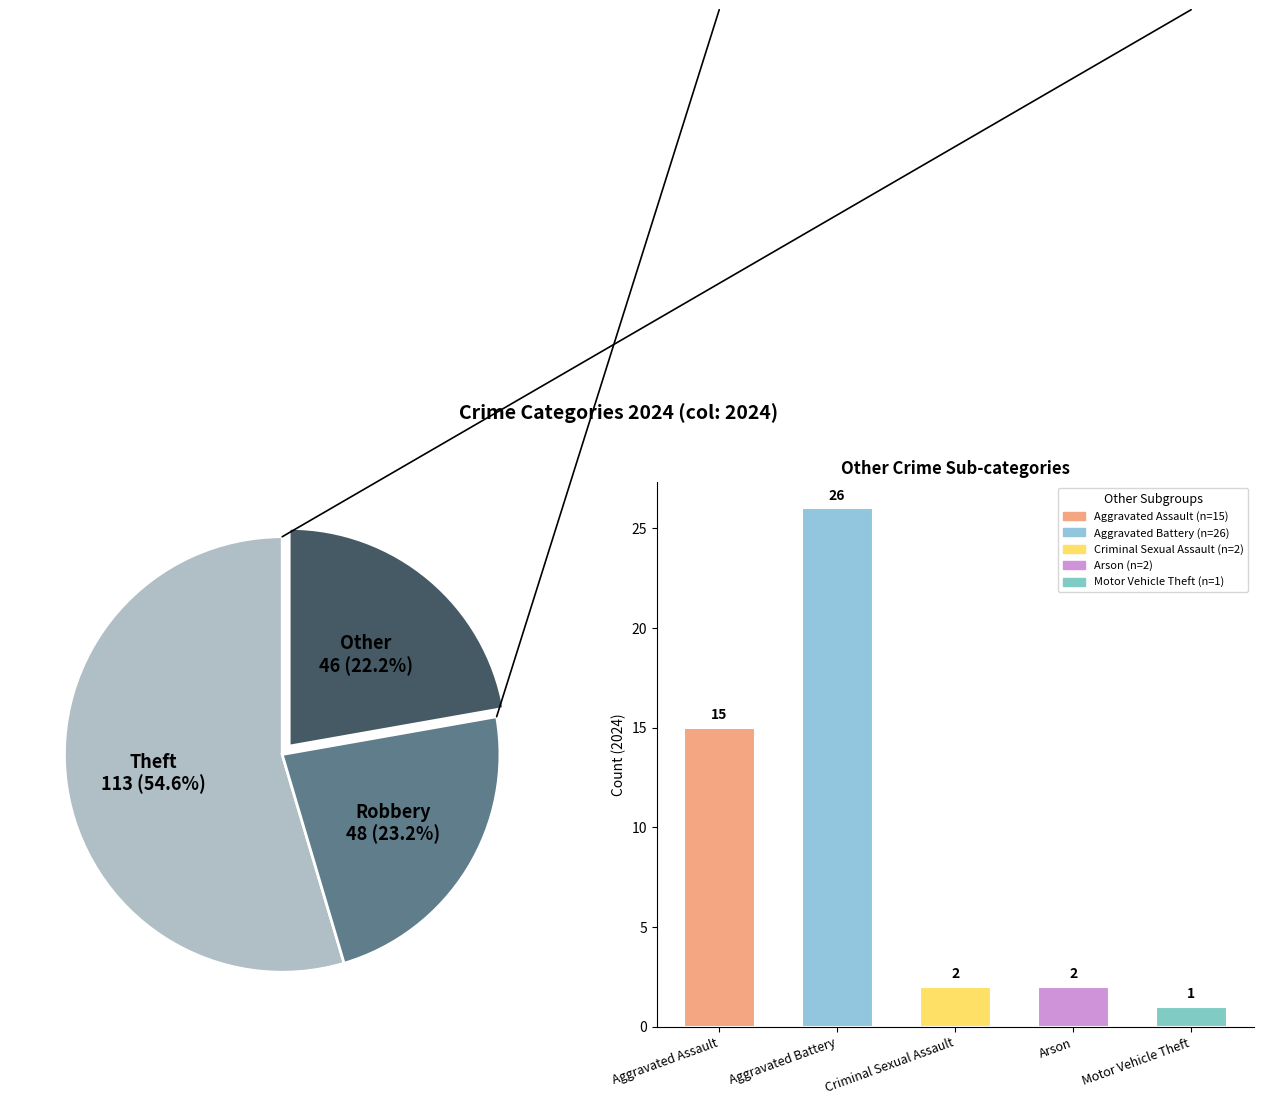

Which category accounts for the majority?

Theft